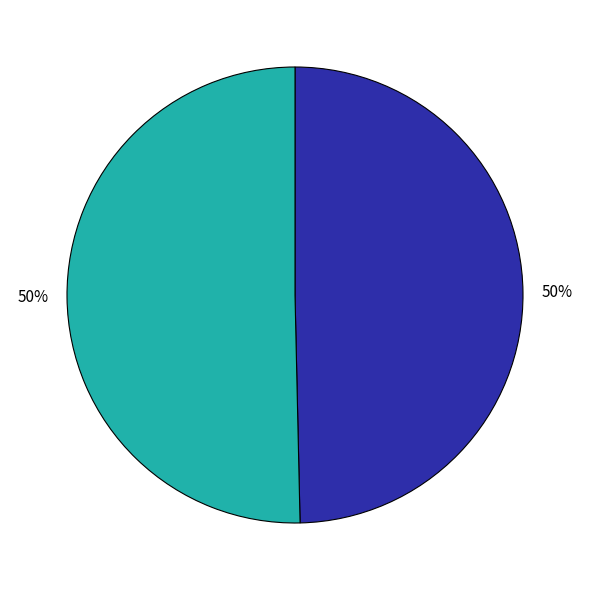

To the nearest percent, what is the average slice percentage?

50%